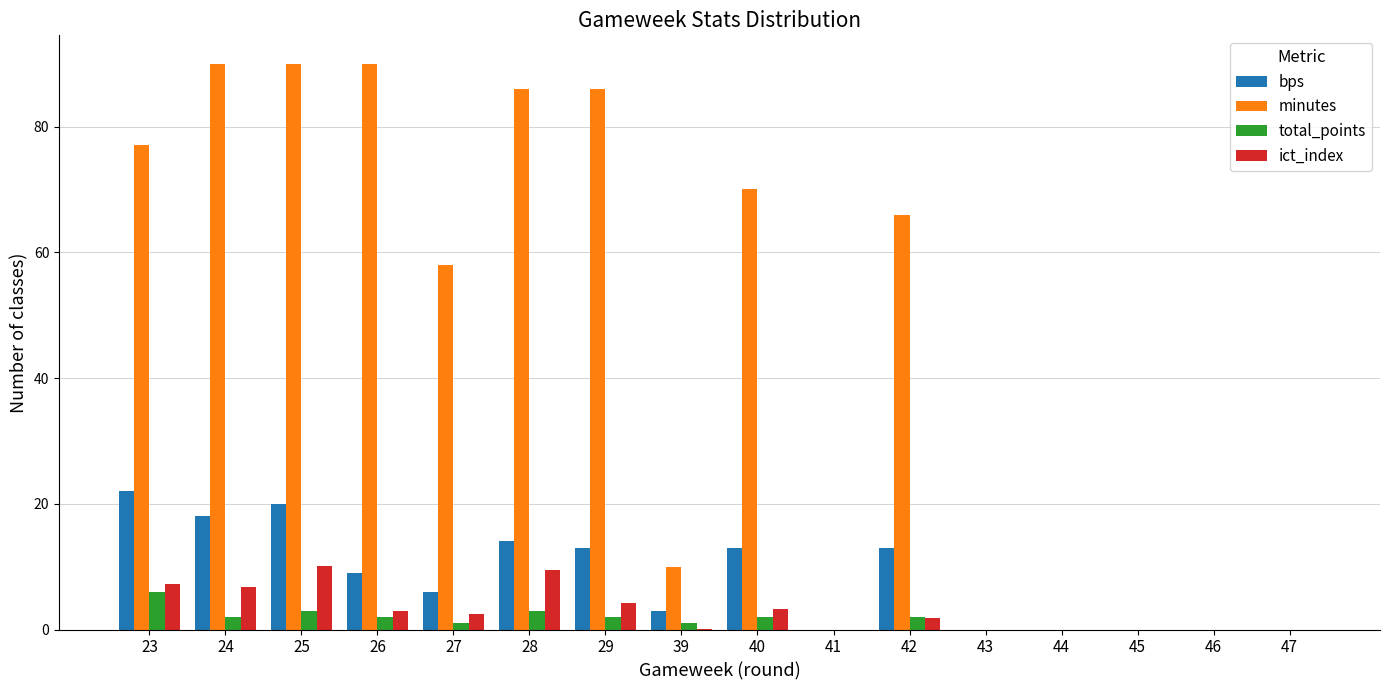

How many series are shown in this chart?

4